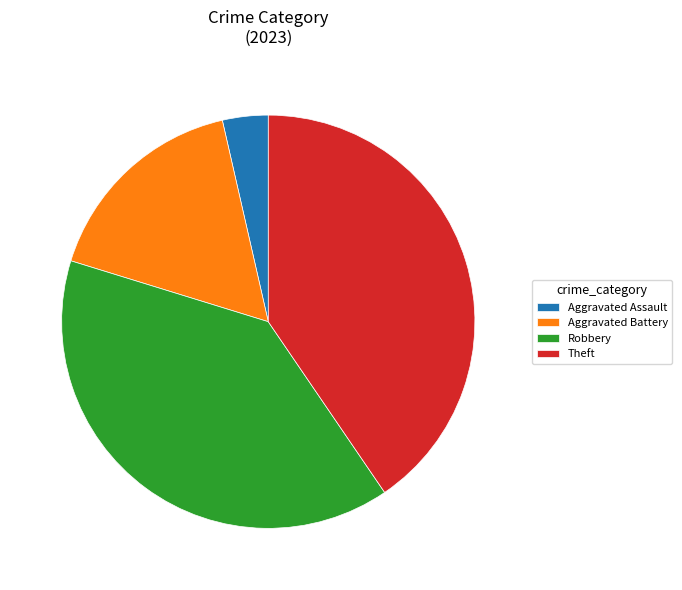

Between Aggravated Battery and Robbery, which is larger?

Robbery